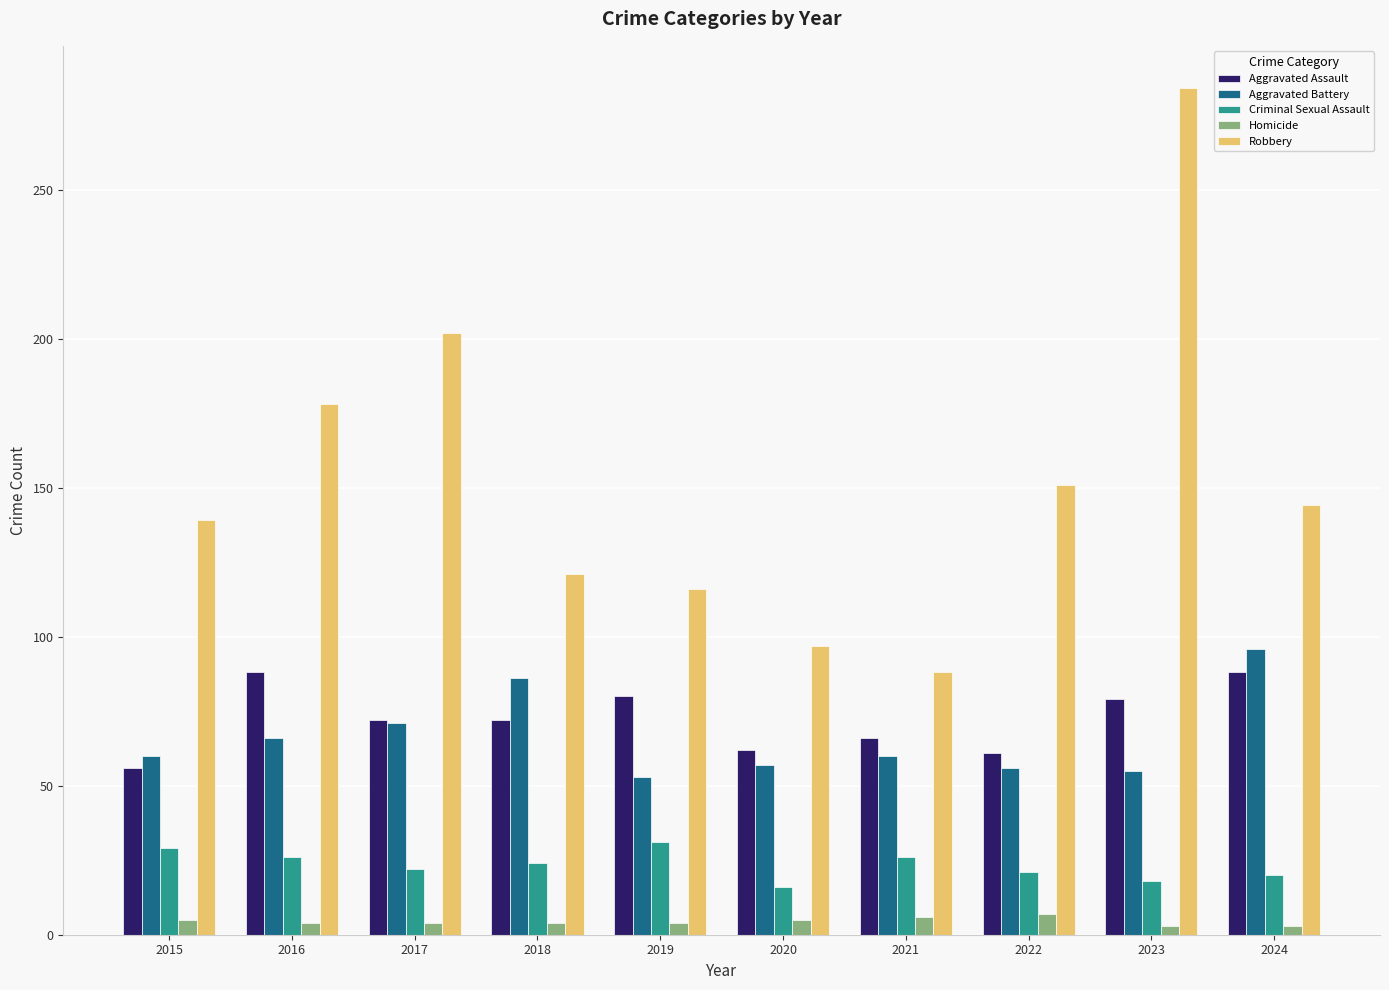

Which label corresponds to the largest value in the chart?

2023